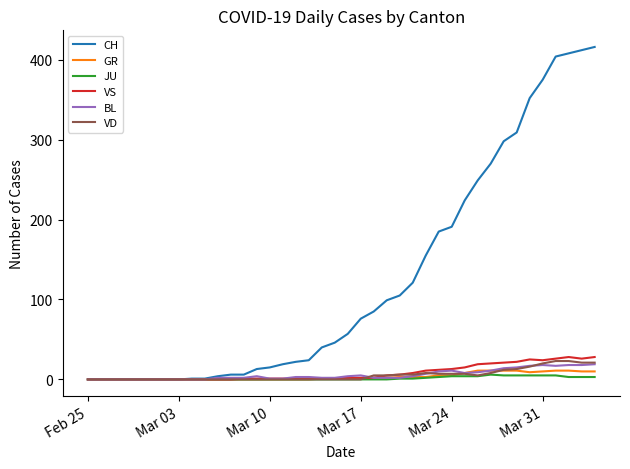

What is the maximum value for GR?

11